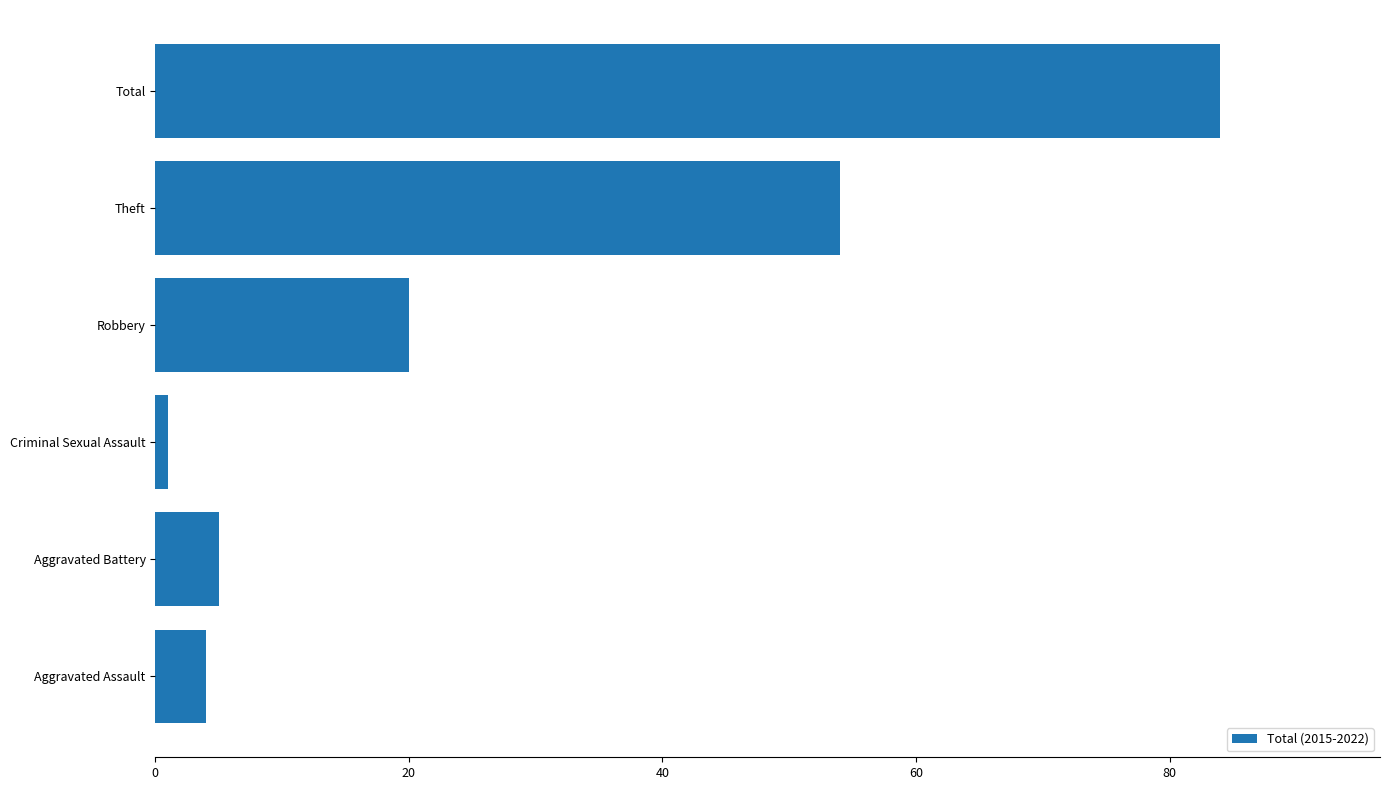

Reading top to bottom, what are all the values shown in this chart?

Total=84	Theft=54	Robbery=20	Criminal Sexual Assault=1	Aggravated Battery=5	Aggravated Assault=4